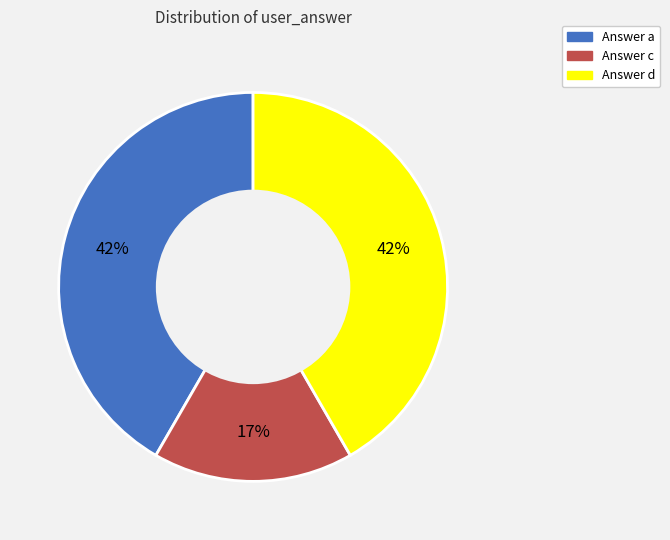

Does Answer d represent more than half of the total?

No